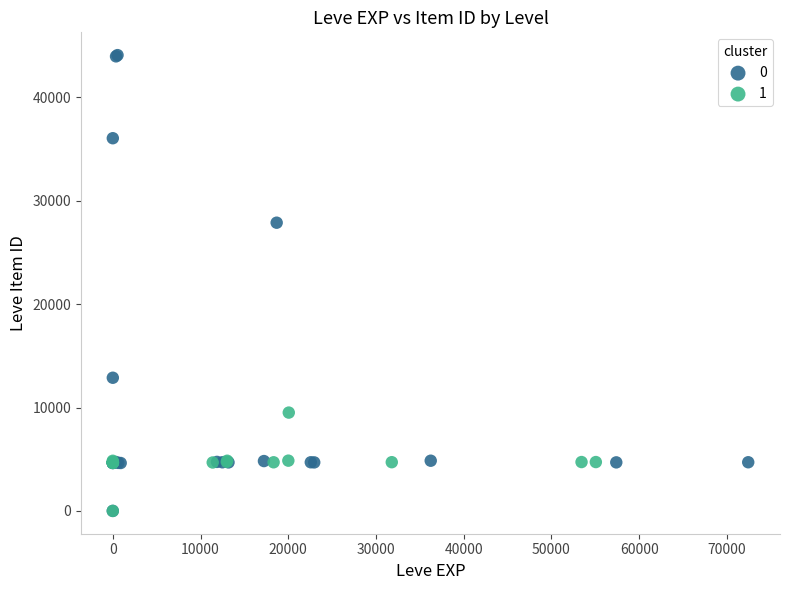

What are all the series names shown in the legend?

0, 1